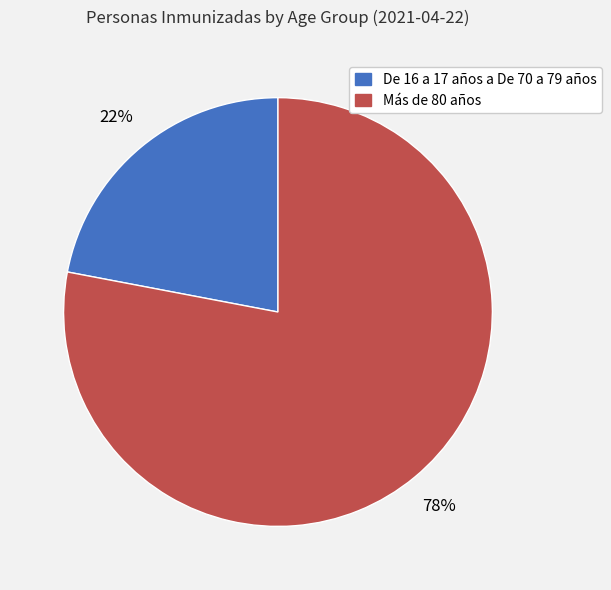

Is there any slice that represents more than half of the pie?

Yes